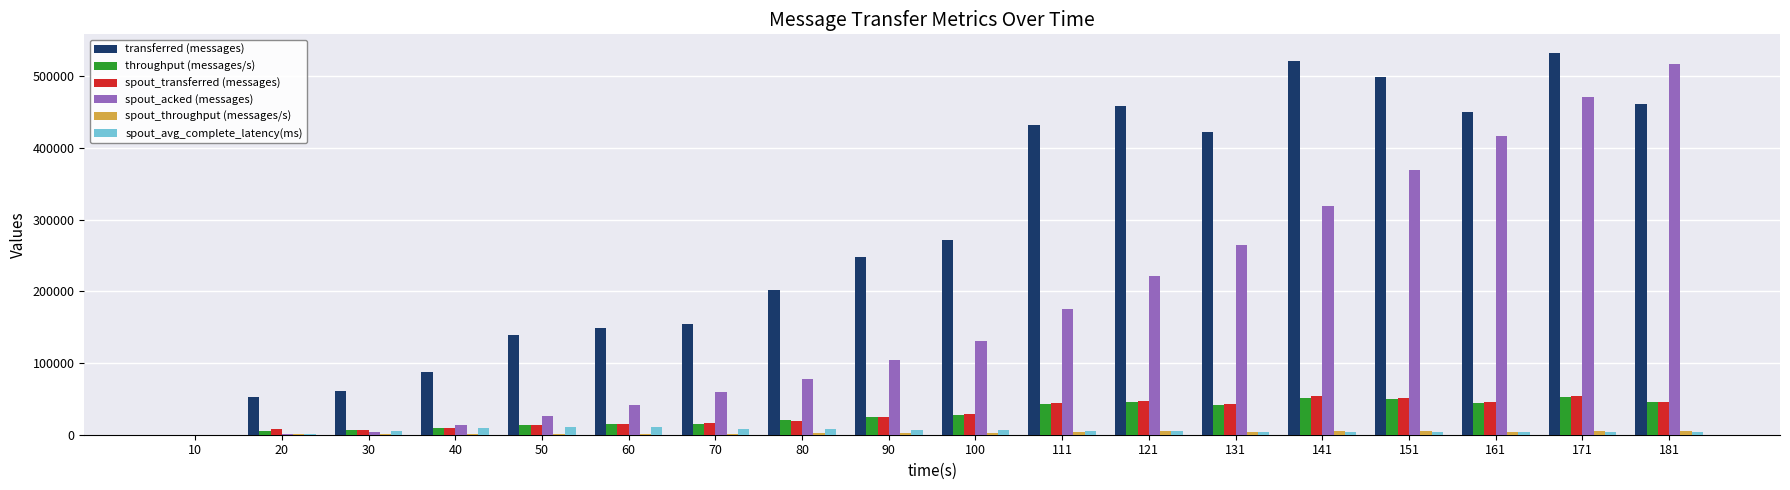

True or false: spout_acked (messages) has a value of 53513 at 121.

False